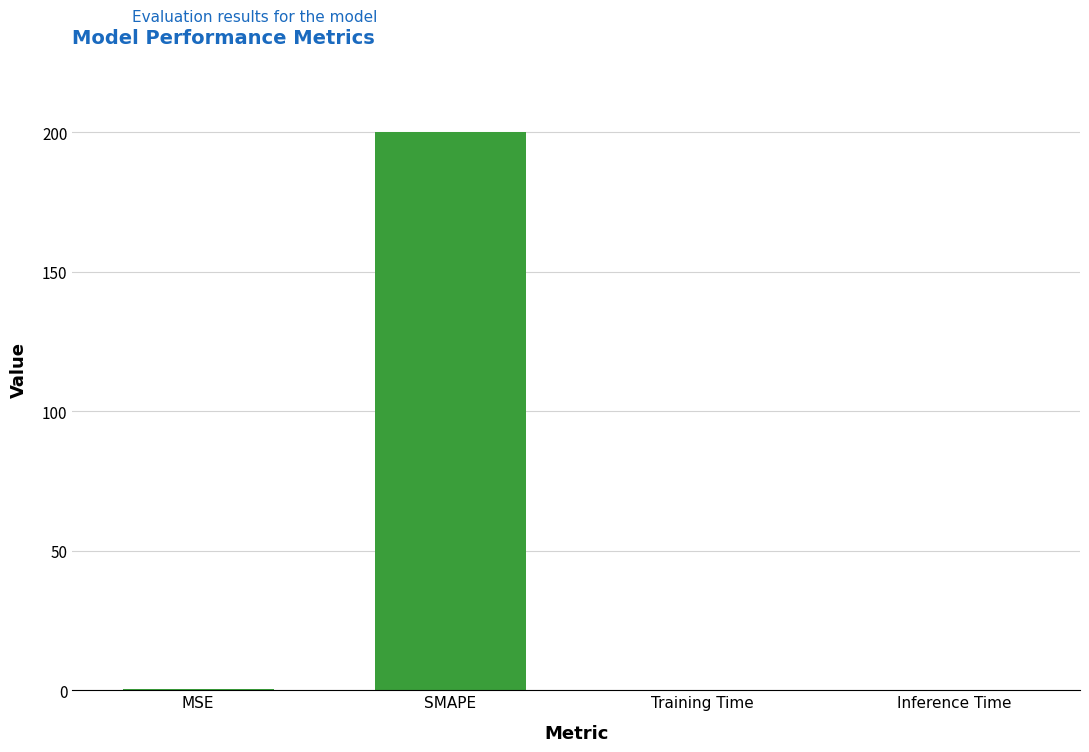

Are the bars horizontal?

No